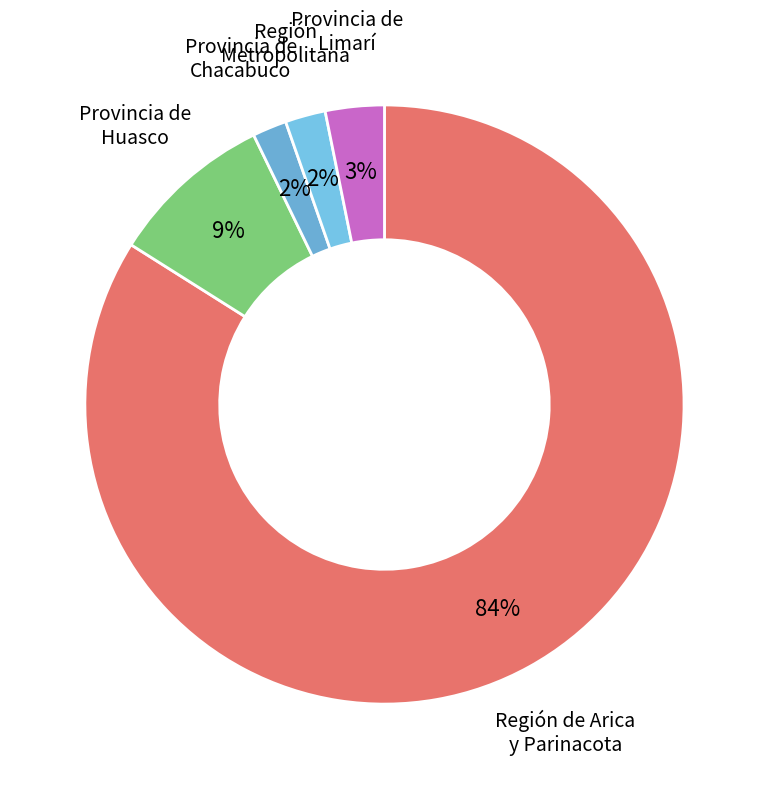

What percentage is the Región de Arica y Parinacota slice, to the nearest percent?

84%